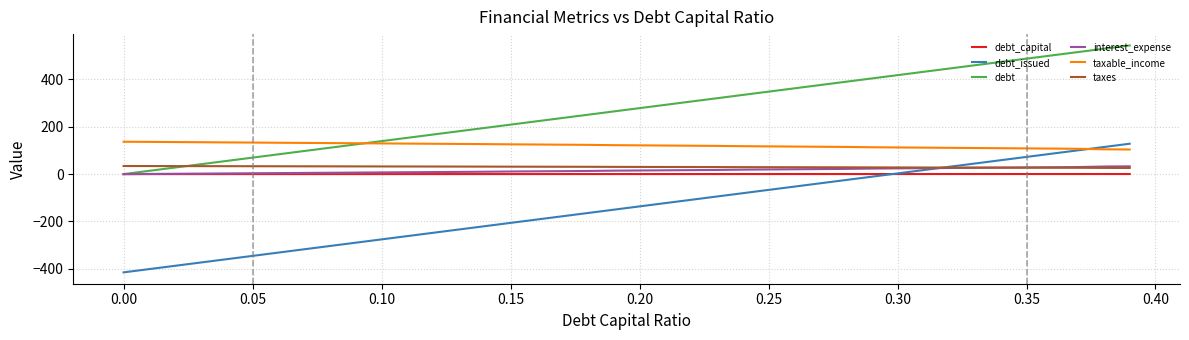

What is the highest value of the interest_expense series?

32.9